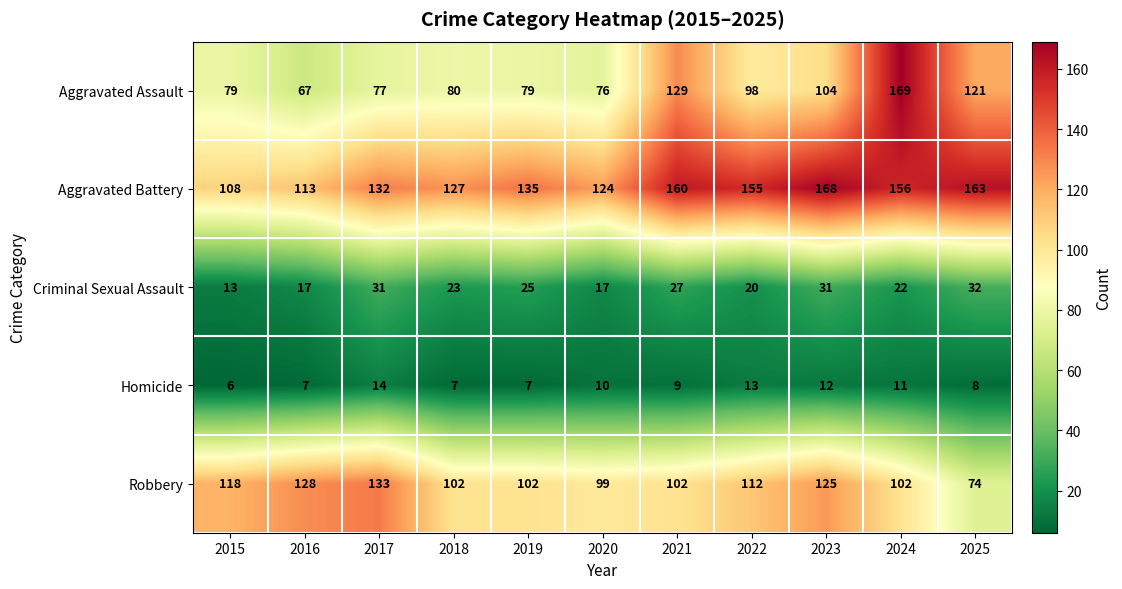

Count the number of categories in the chart.

11